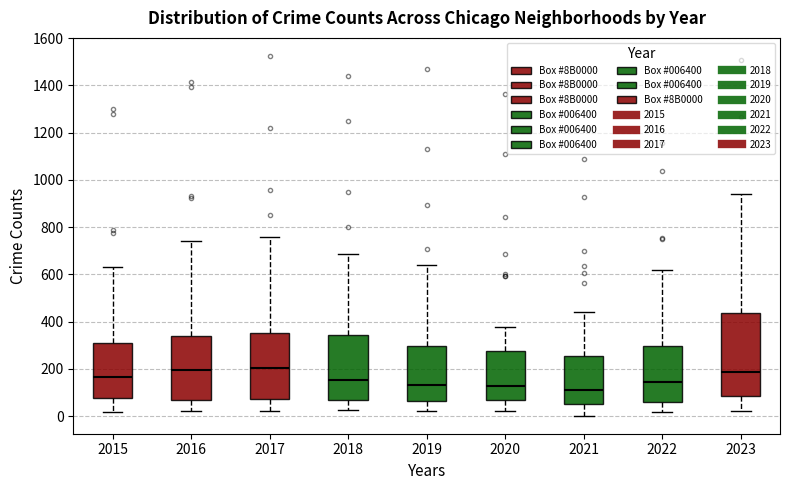

Where does the median line of the box at x = 2016 sit on the y-axis? The values are not printed on the chart, so give them approximately, as read against the axis.

200